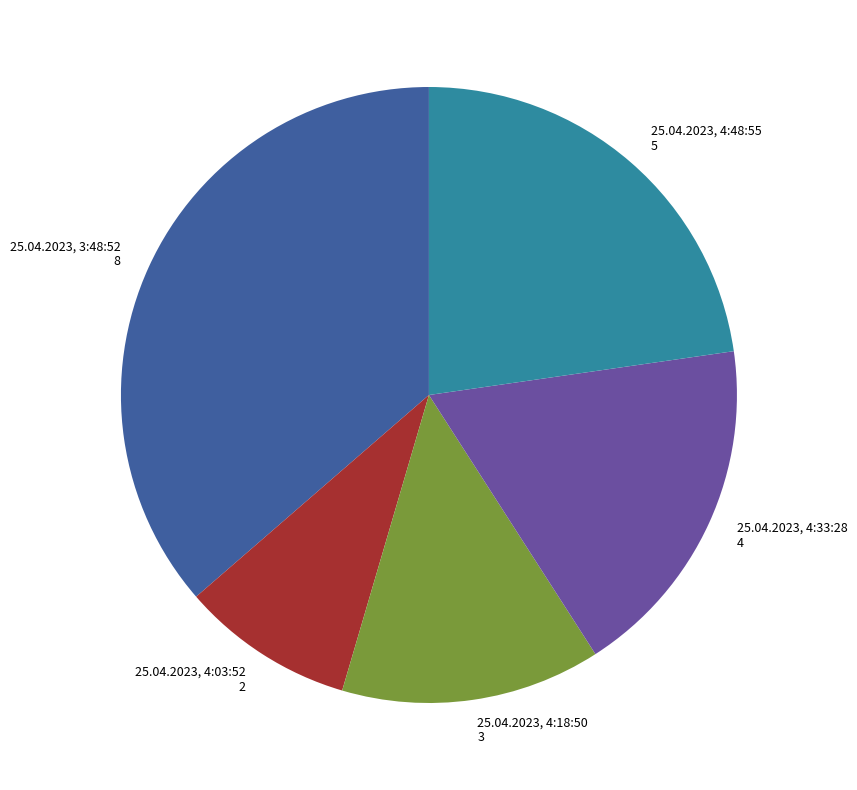

How many slices are in this pie chart?

5